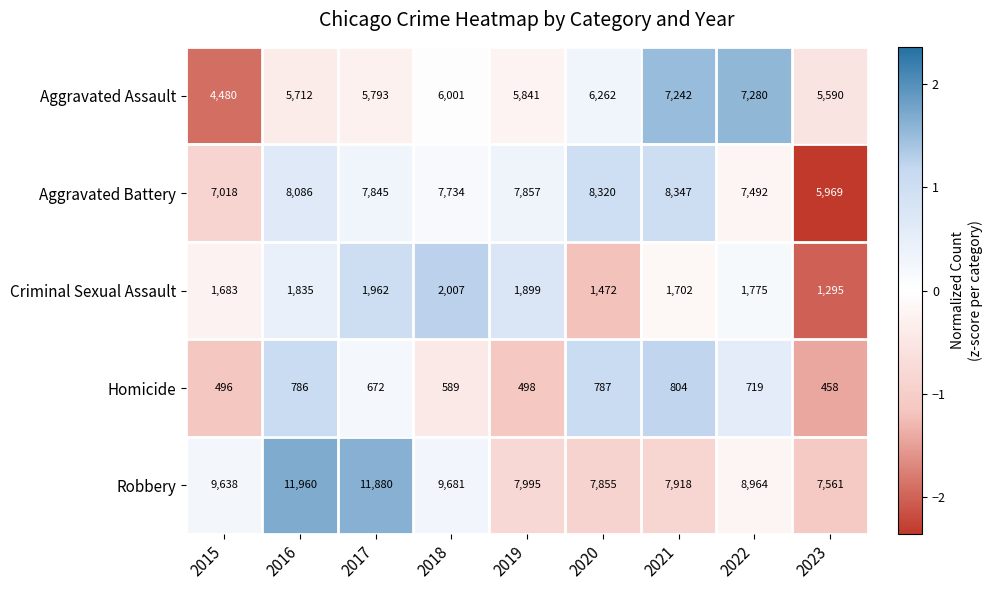

Which series changed the most between 2019 and 2020?

Aggravated Battery